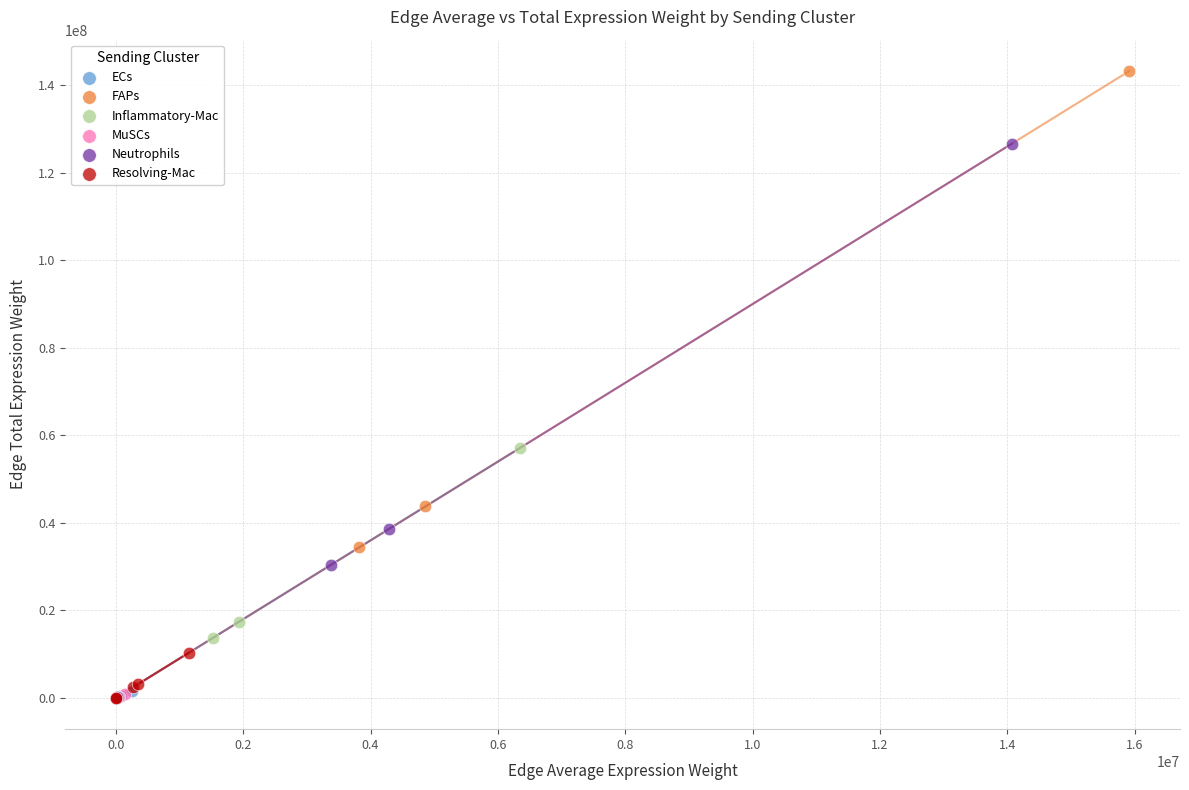

Which series has the widest spread of Y values?

FAPs